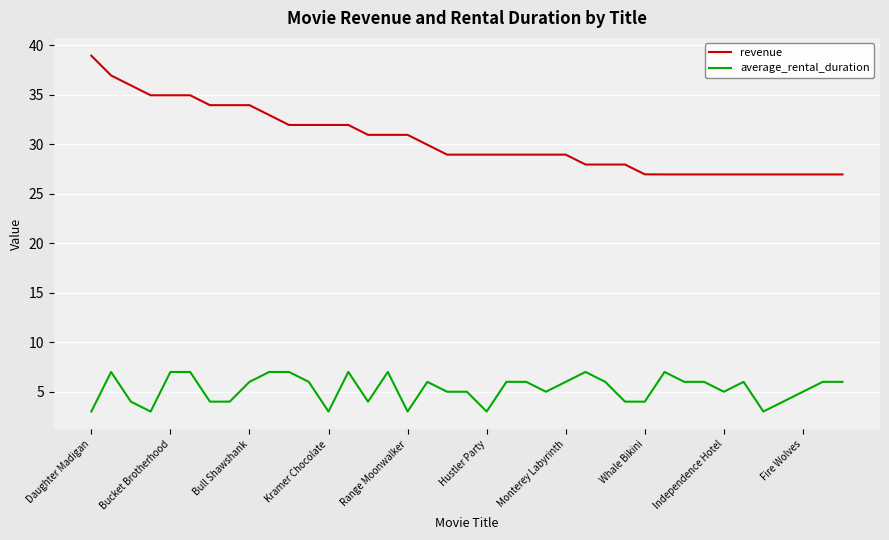

True or false: average_rental_duration and revenue cross at least once.

False